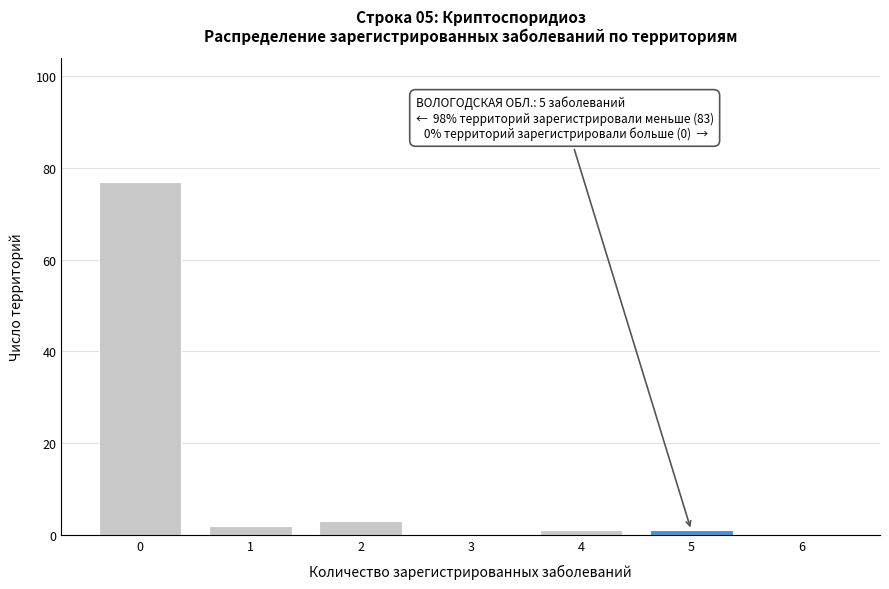

Reading left to right, transcribe all the data shown in this chart.

0=77	1=2	2=3	3=0	4=1	5=1	6=0